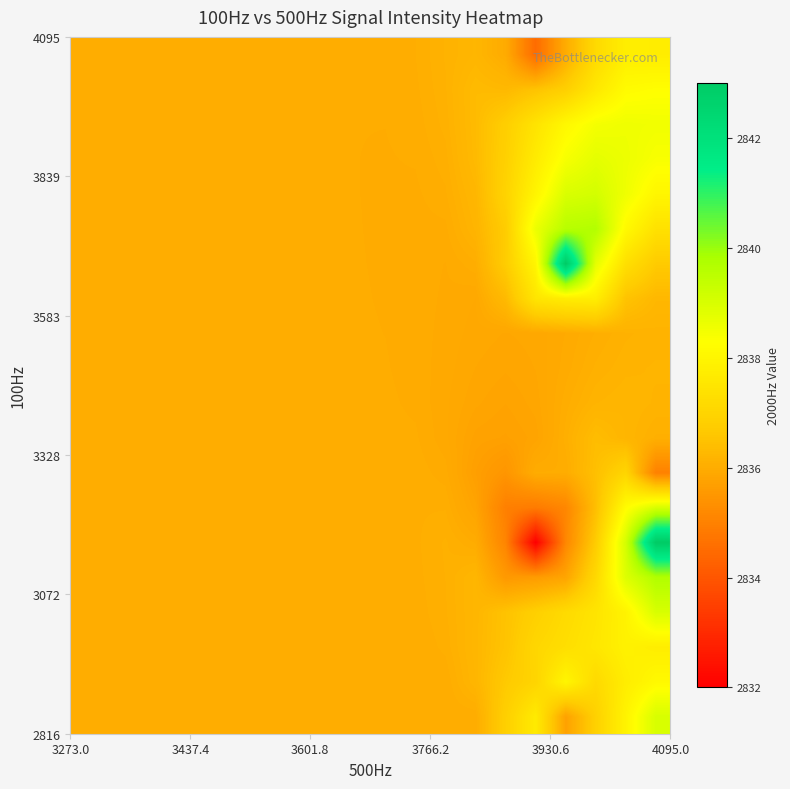

What is the maximum value shown in the chart?

2843.0